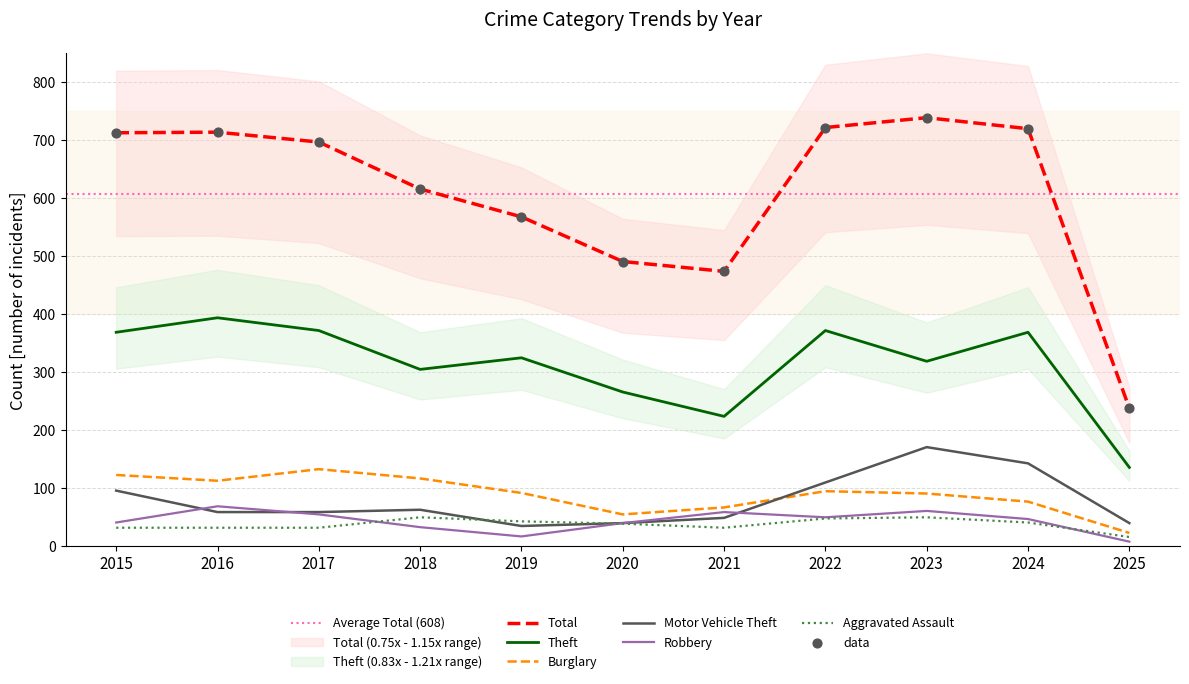

At how many categories does at least one series exceed 411?

10